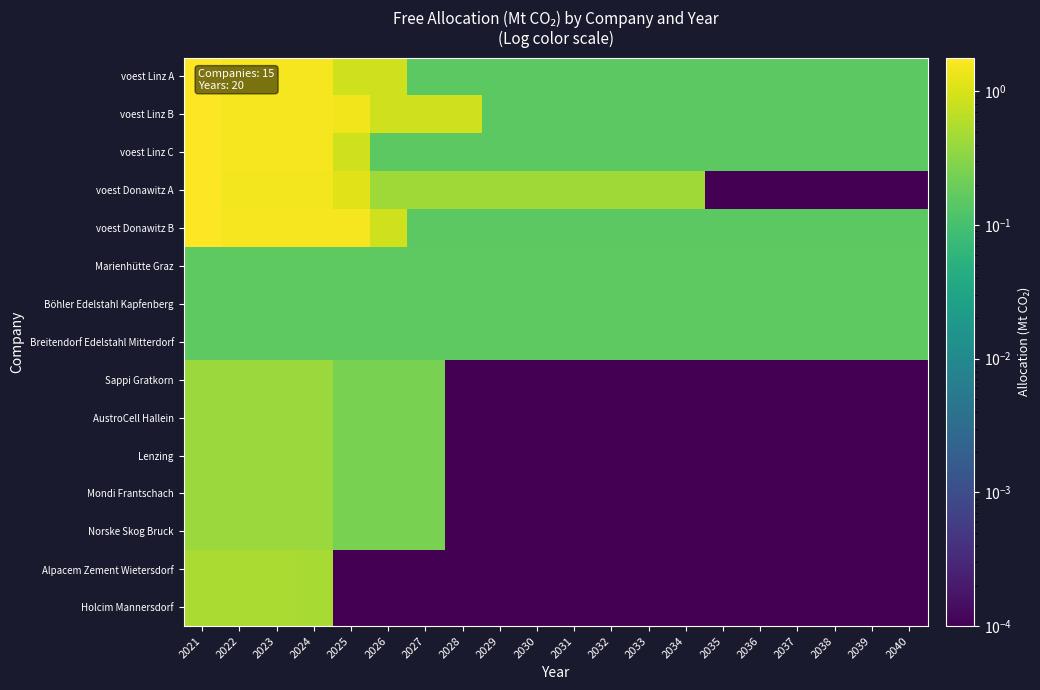

Which has a higher value, 2034 or 2028?

2028